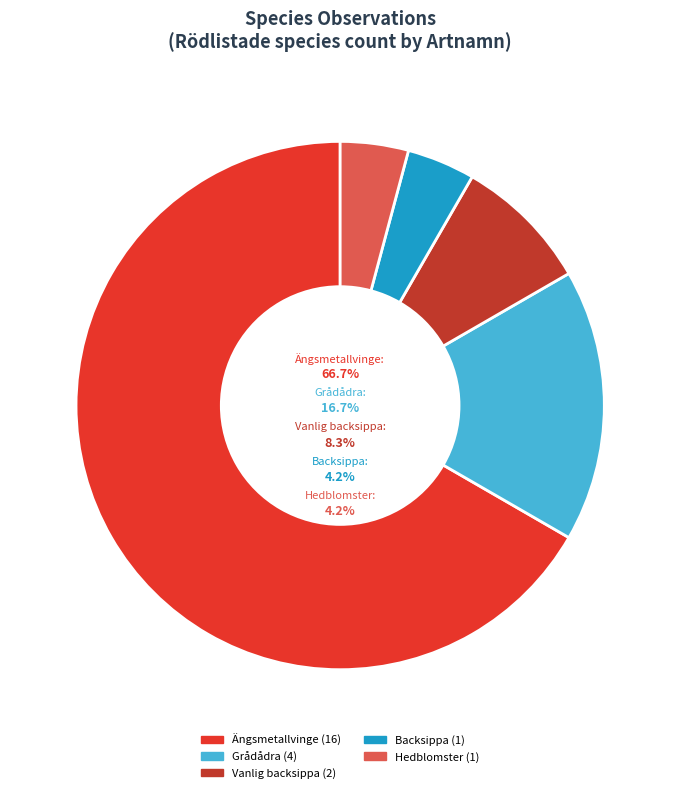

What is the ratio of the value at Vanlig backsippa to the value at Ängsmetallvinge?

0.1